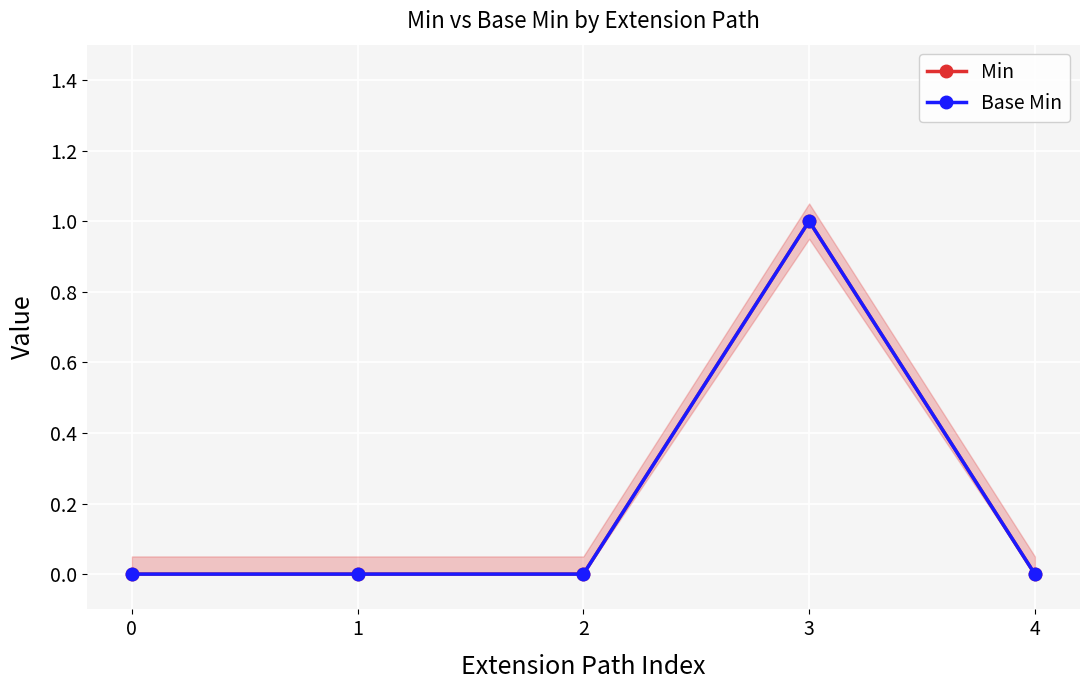

Count the number of categories in the chart.

5